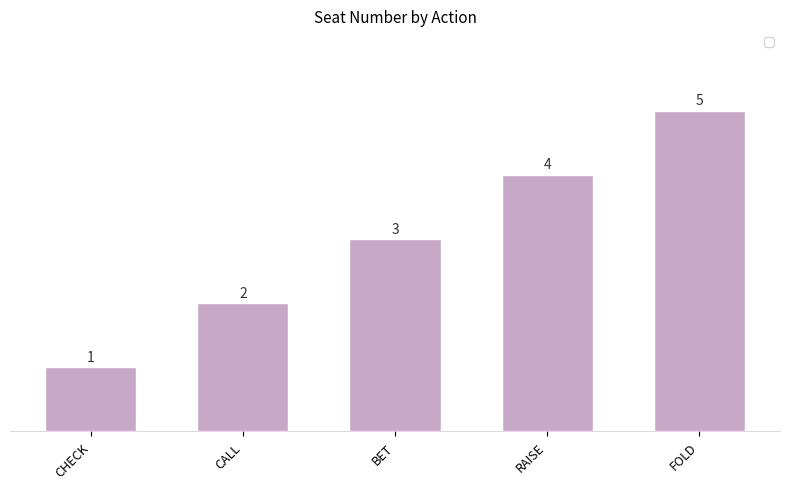

At which category does the chart reach its minimum across all series?

CHECK